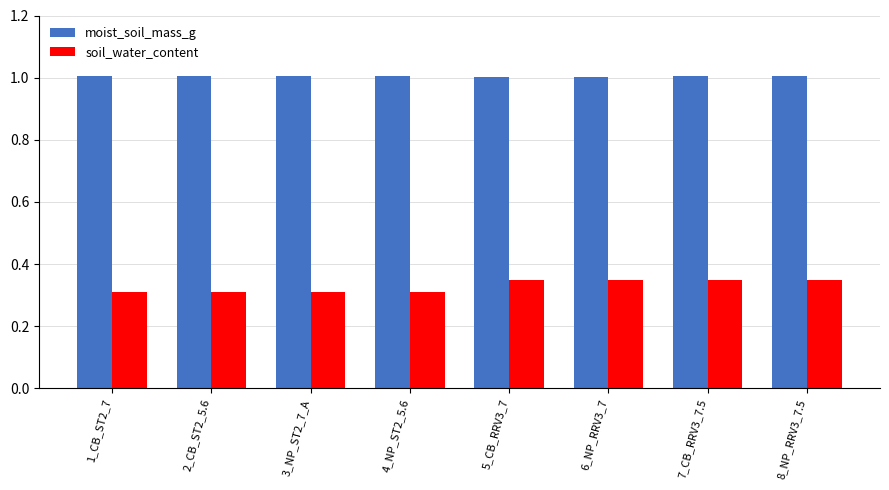

What are all the series names shown in the legend?

moist_soil_mass_g, soil_water_content